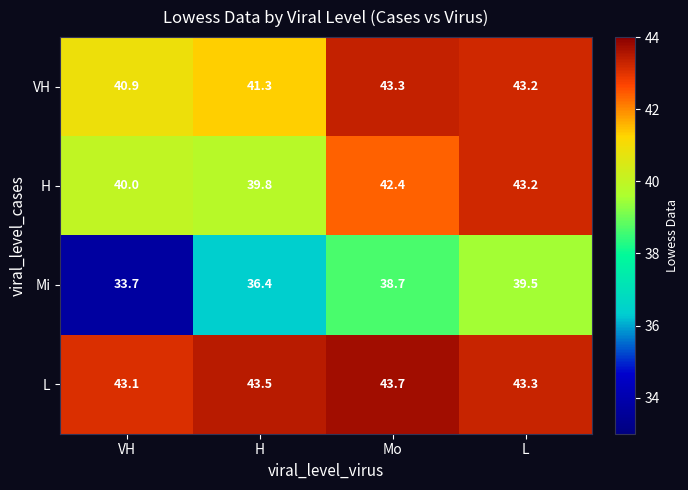

The Mi series shows 59.8 at VH. True or false?

False